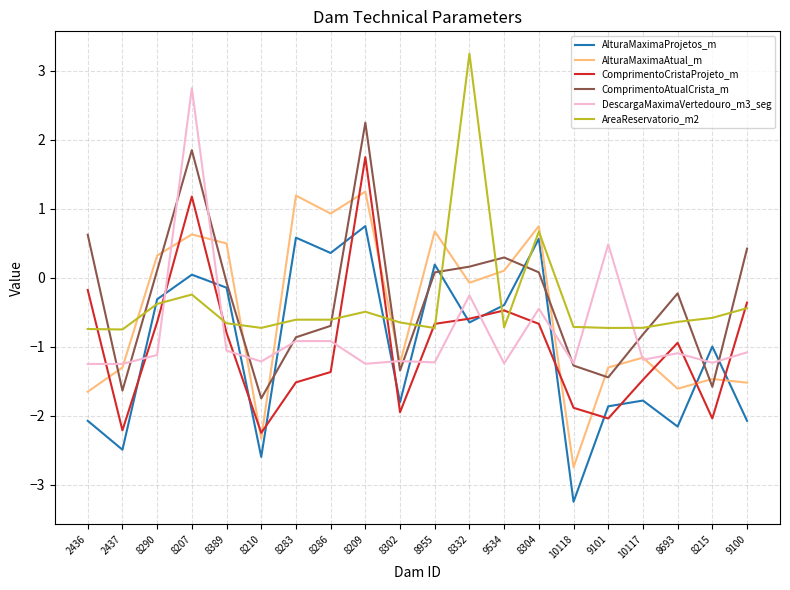

What are all the series names shown in the legend?

AlturaMaximaProjetos_m, AlturaMaximaAtual_m, ComprimentoCristaProjeto_m, ComprimentoAtualCrista_m, DescargaMaximaVertedouro_m3_seg, AreaReservatorio_m2